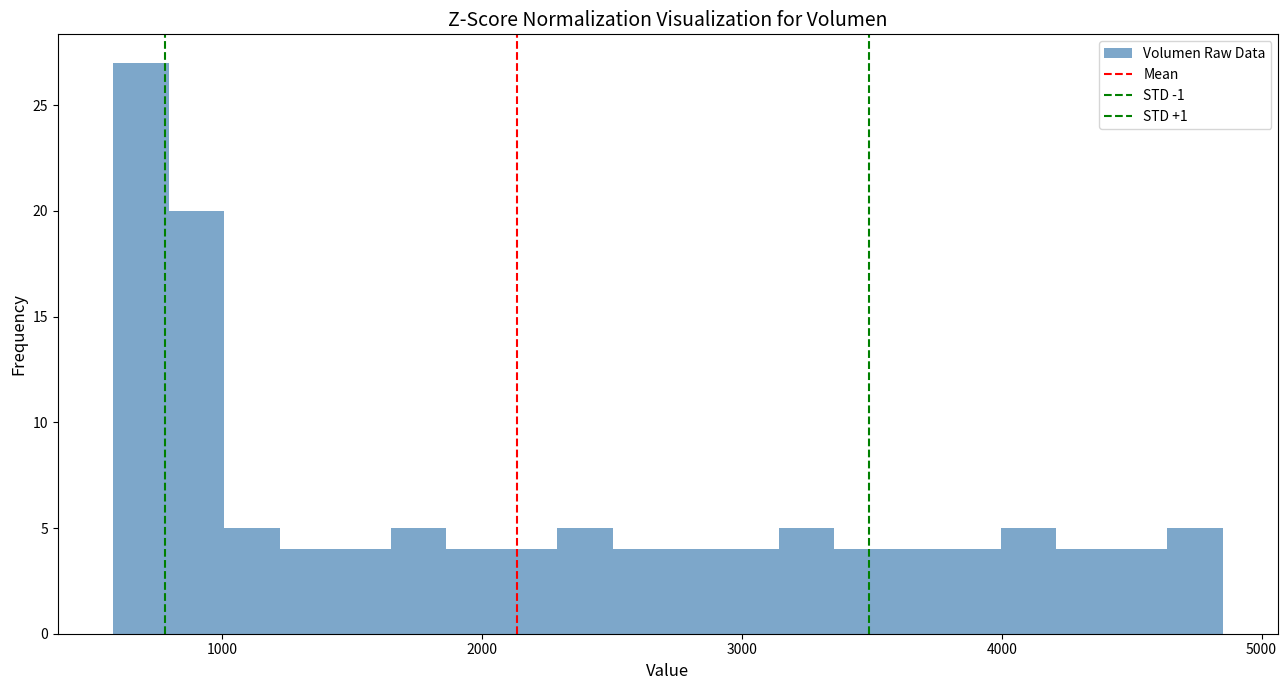

Read against the x-axis, roughly where is the centre of the tallest bar?

700